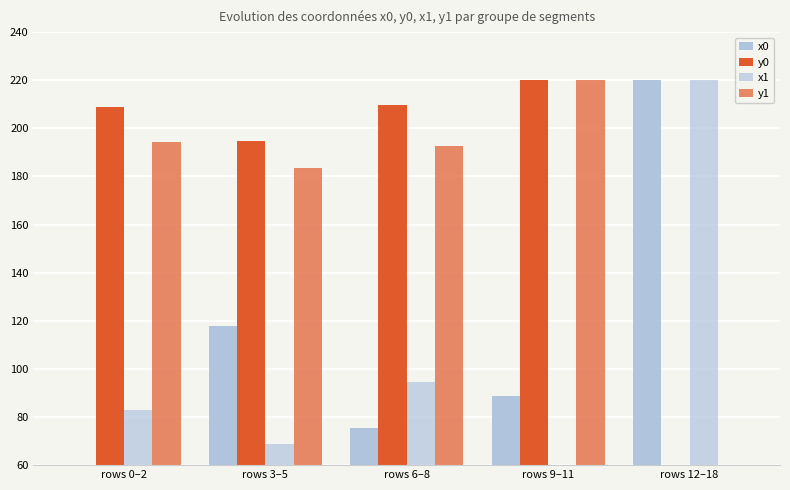

Are the bars horizontal?

No